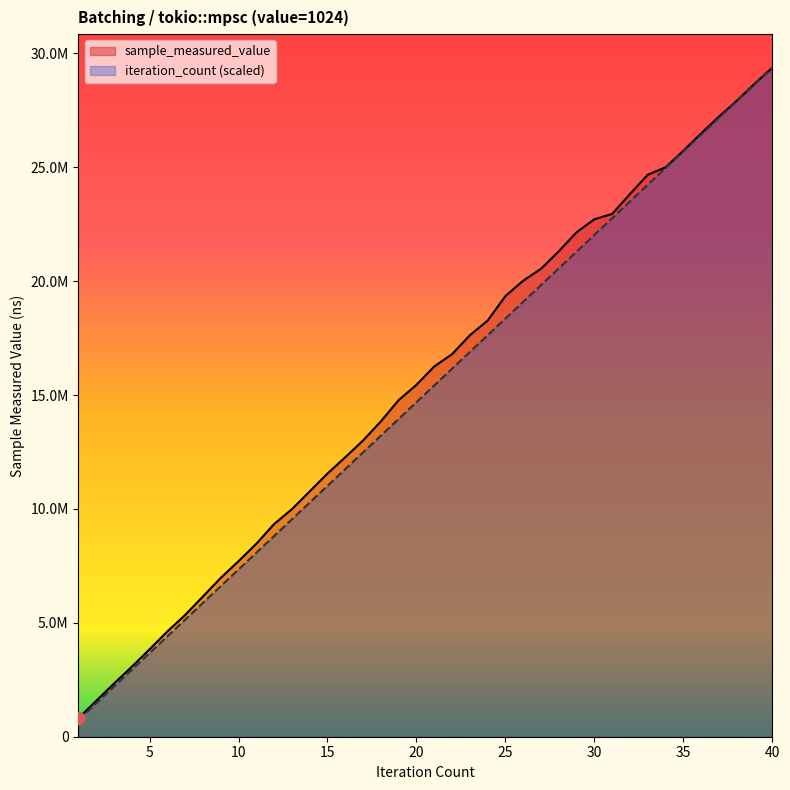

At which category is the sum across all series the highest?

40